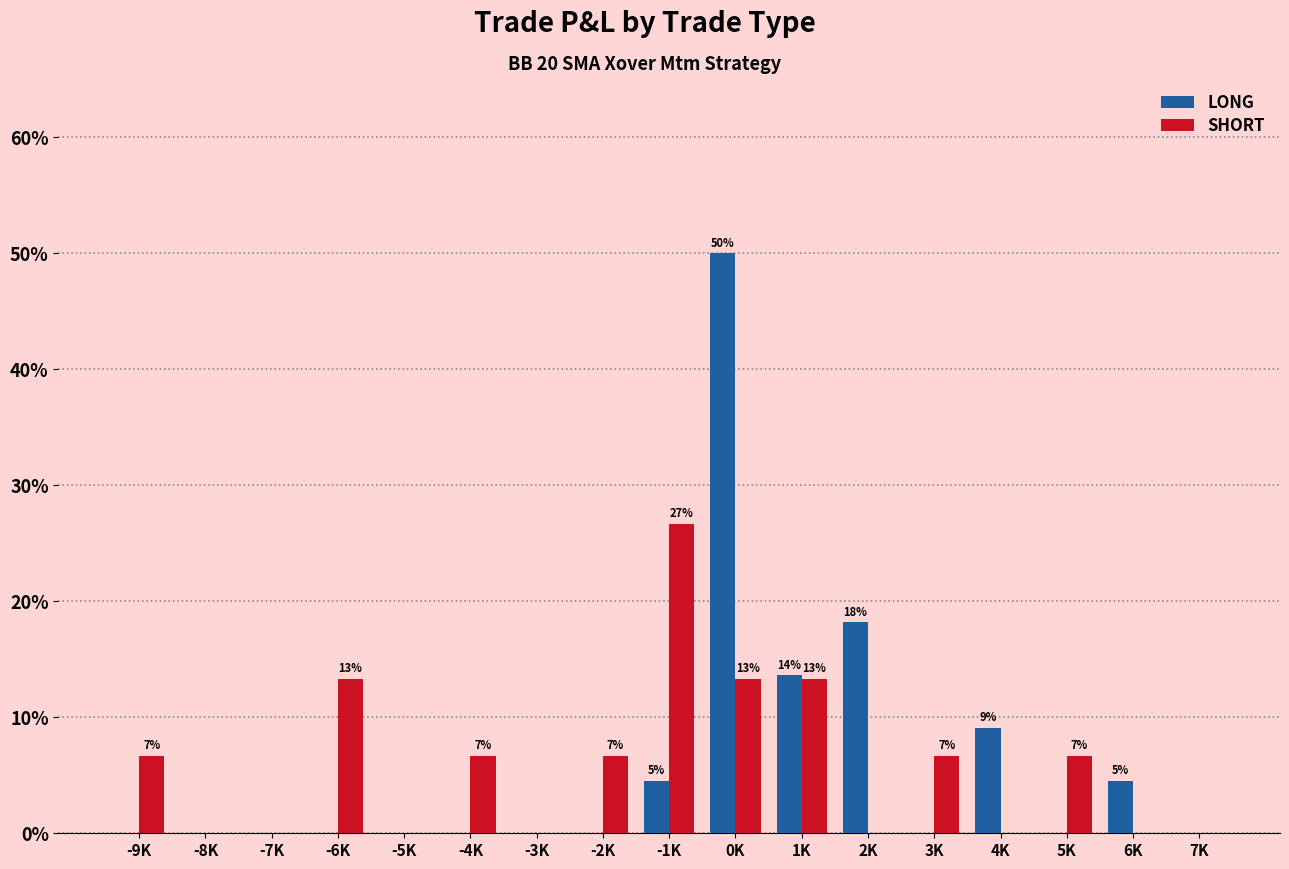

Where does the SHORT series first go above 6?

-9K